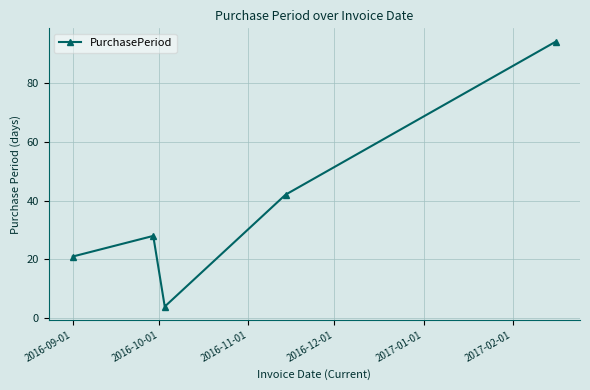

What is the smallest value displayed?

4